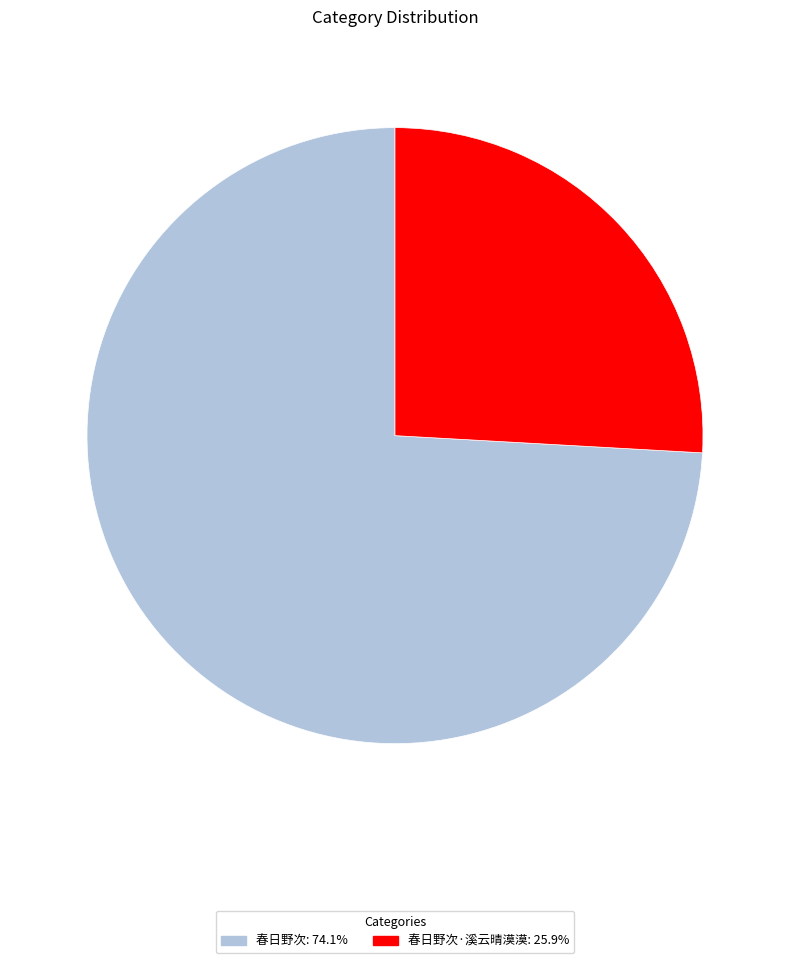

Is there a majority slice in this chart?

Yes